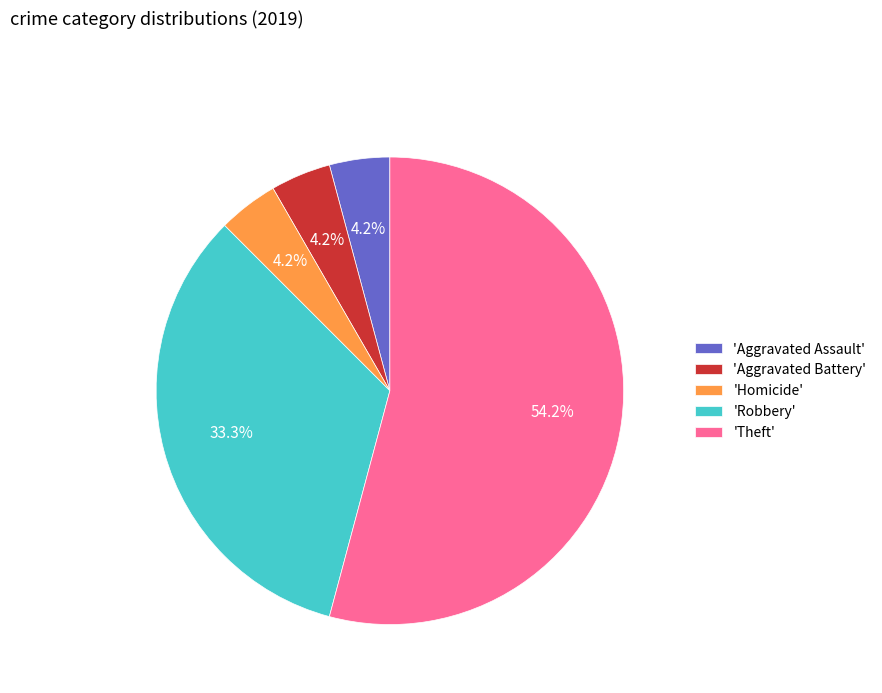

Does any single category account for the majority?

Yes